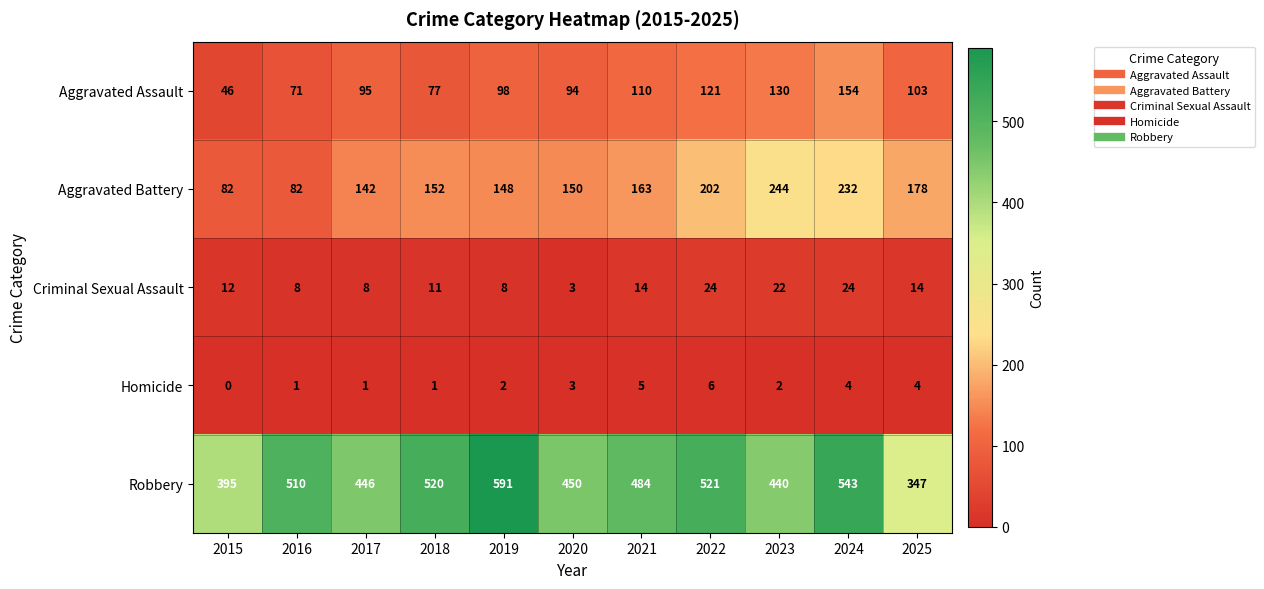

What is the difference between the second highest and minimum values in the Homicide series?

5